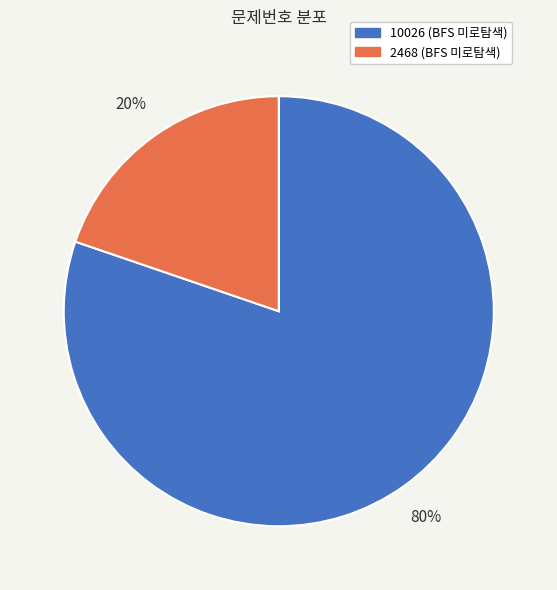

What is the majority slice?

10026 (BFS 미로탐색)